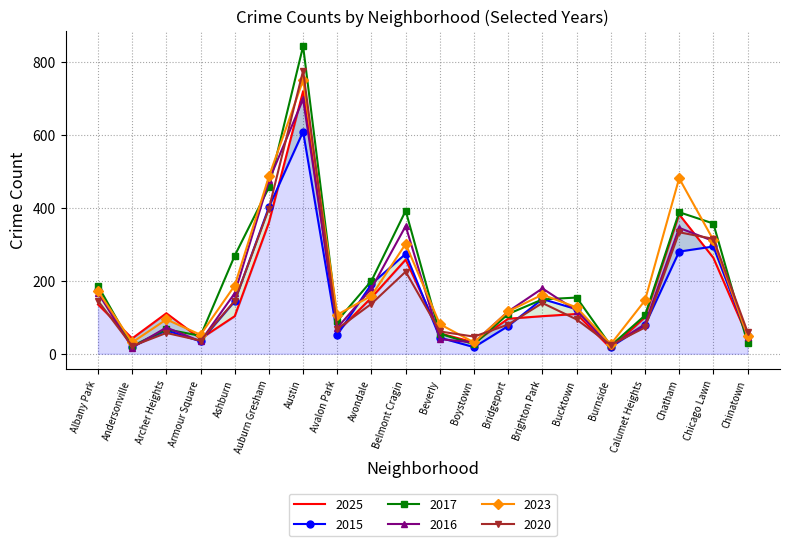

What is the average value of the 2015 series?

155